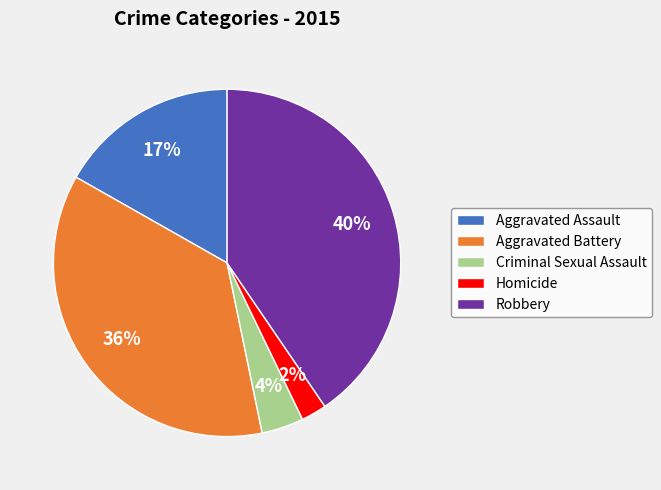

Rank the categories by value from highest to lowest.

Robbery, Aggravated Battery, Aggravated Assault, Criminal Sexual Assault, Homicide